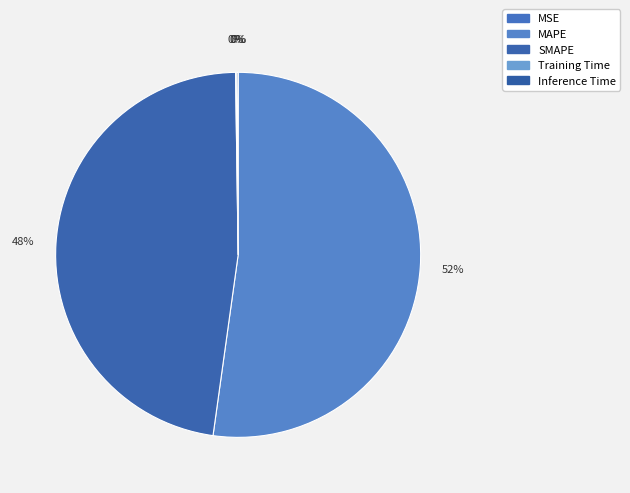

To the nearest percent, what percentage of the pie is SMAPE?

48%